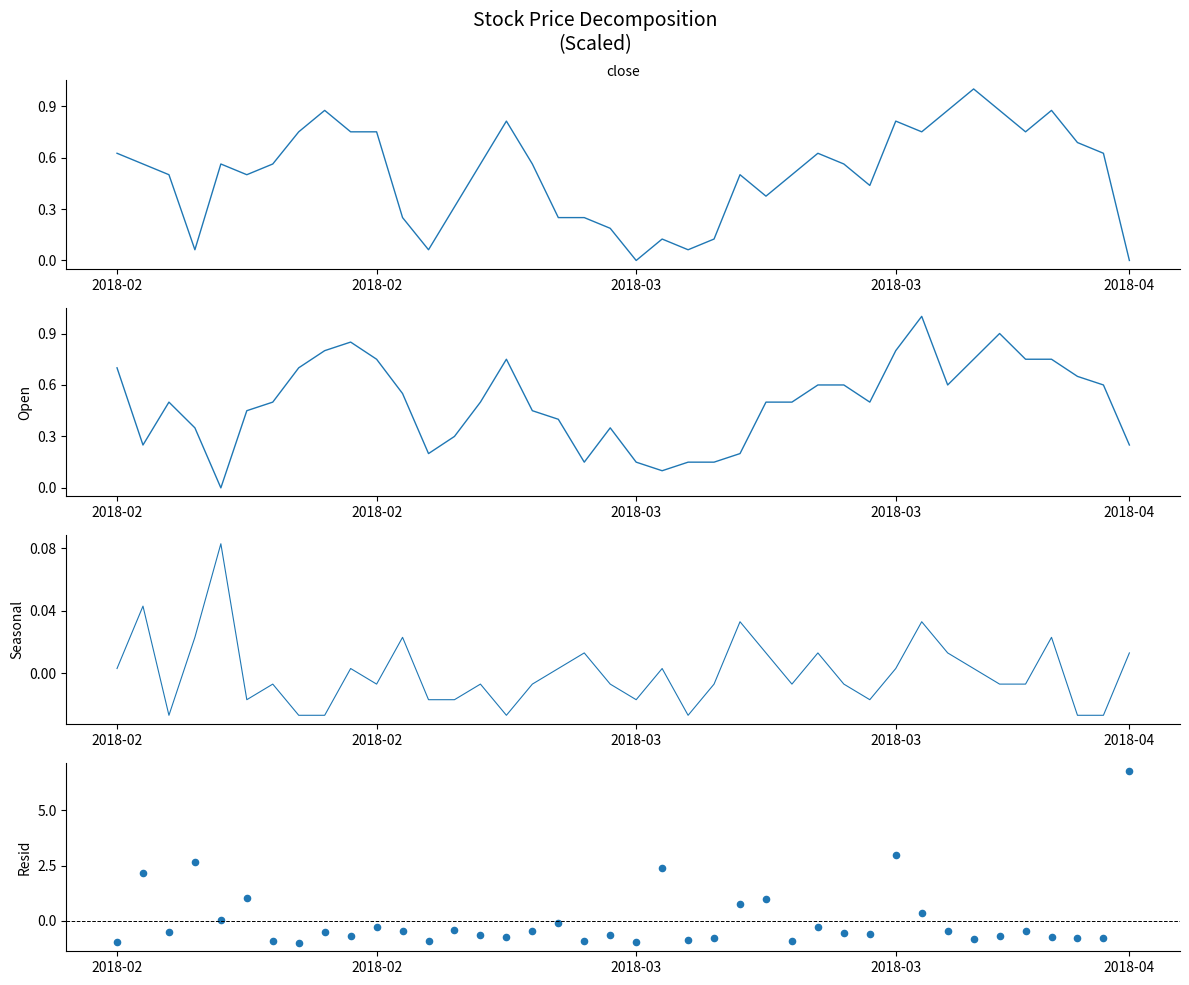

What is the total value across all series at 32?

1.0